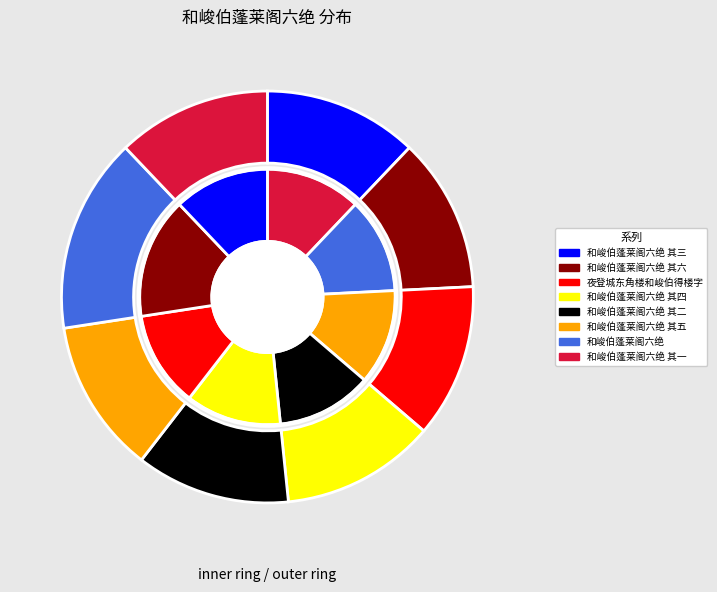

Is the sum of 和峻伯蓬莱阁六绝 其二 and 和峻伯蓬莱阁六绝 其三 greater than half?

No